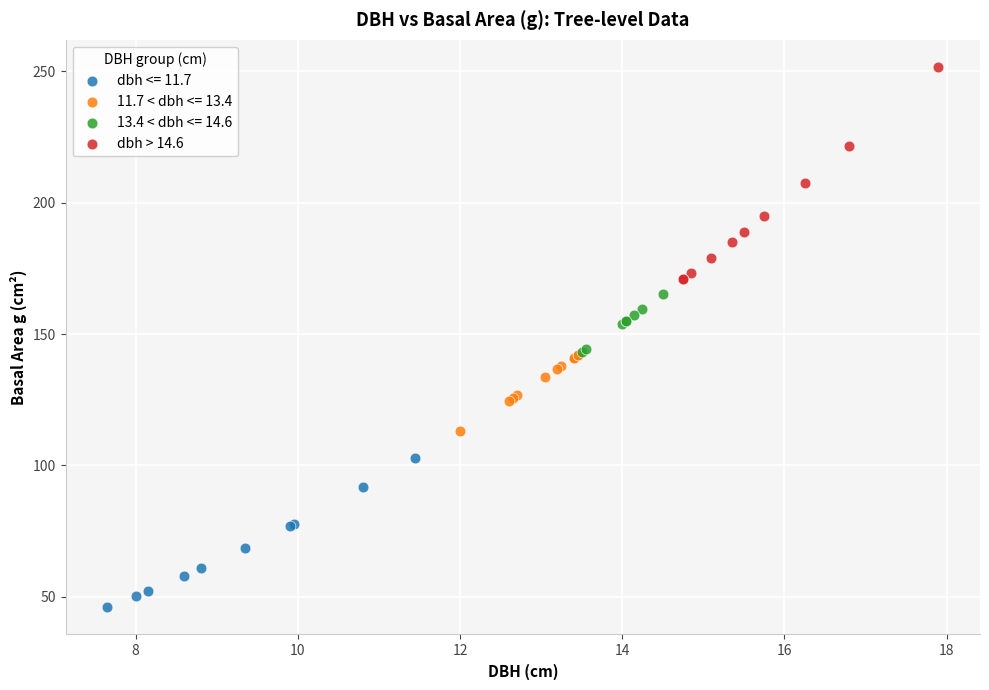

Which series reaches the maximum Y coordinate?

dbh > 14.6